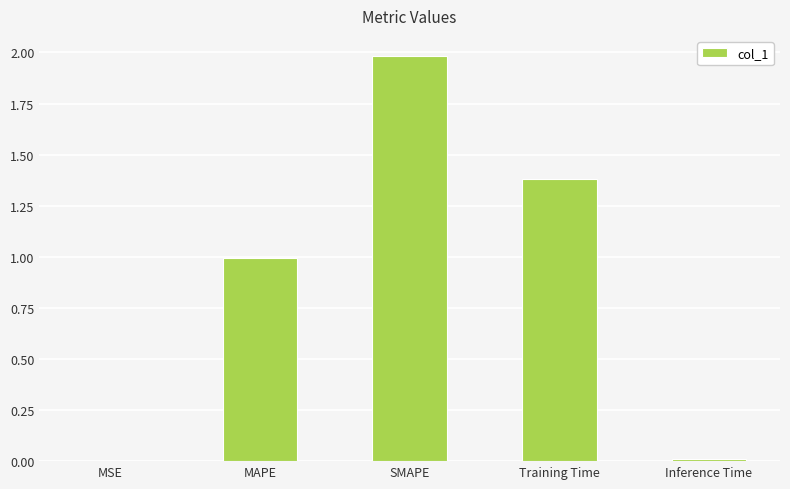

How many categories are shown in the chart?

5